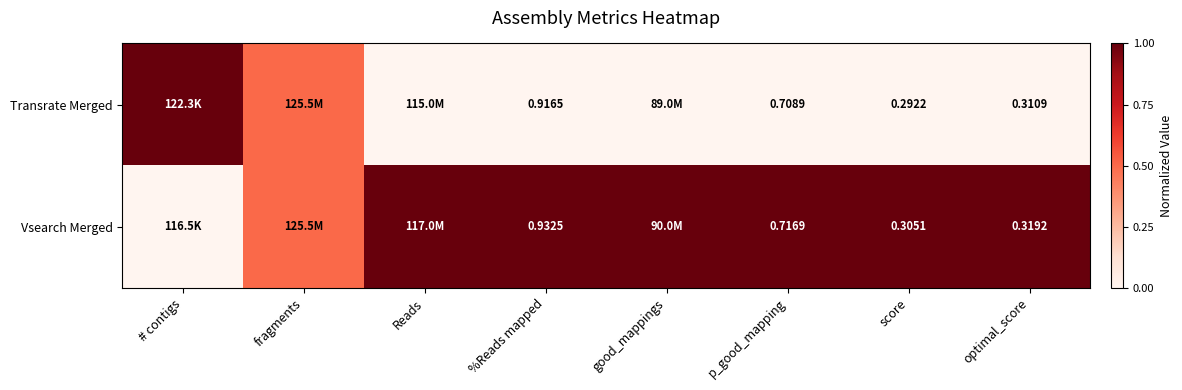

At p_good_mapping, list the series in order from smallest to largest.

Transrate Merged, Vsearch Merged